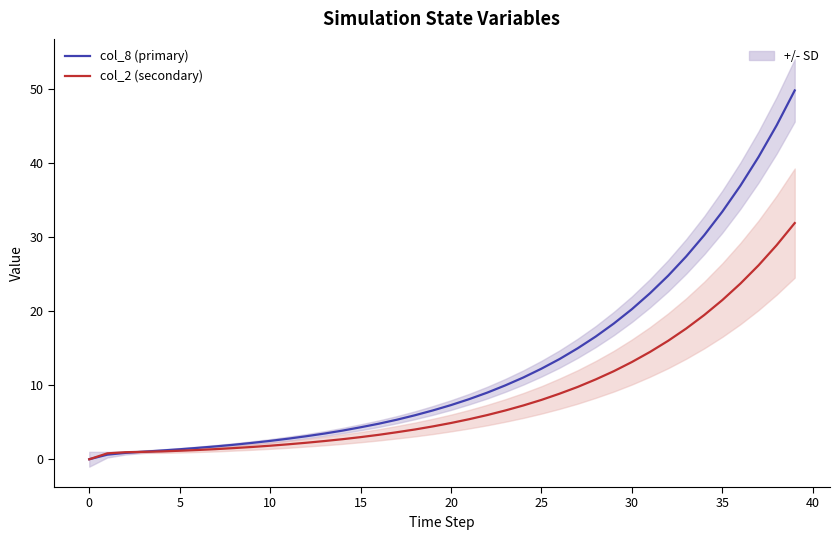

Which series has the largest range (max minus min)?

col_8 (primary)